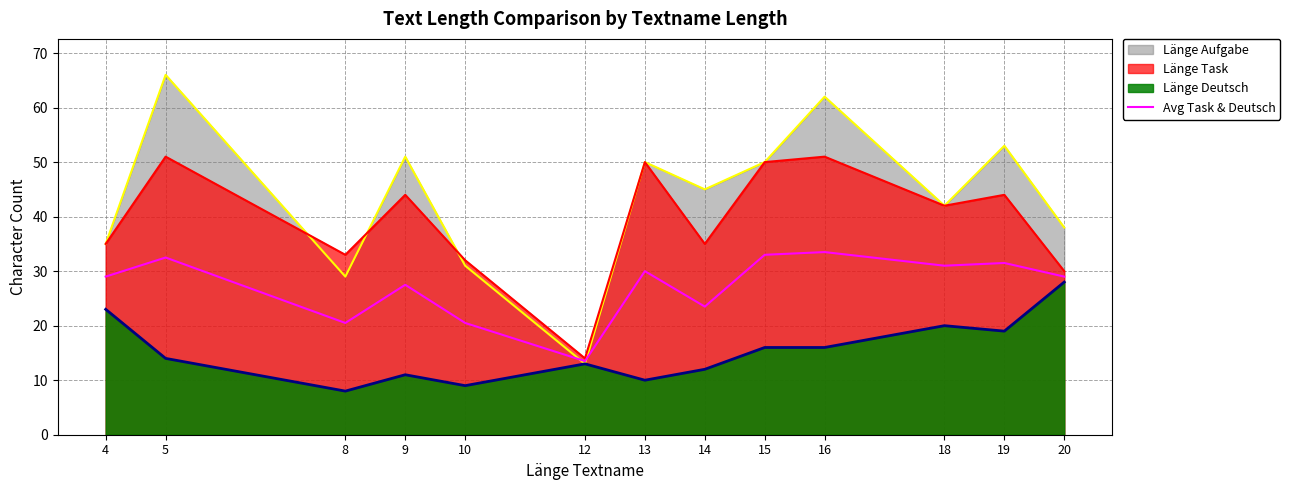

True or false: there are more than 2 points higher than both neighbors.

True